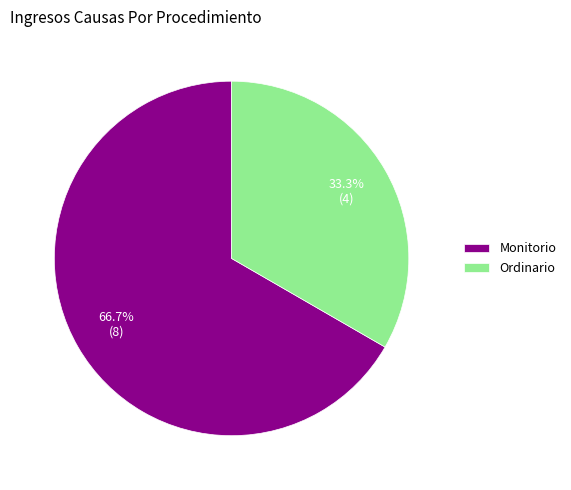

To the nearest percent, what is the difference between the largest and smallest slice percentages?

33%